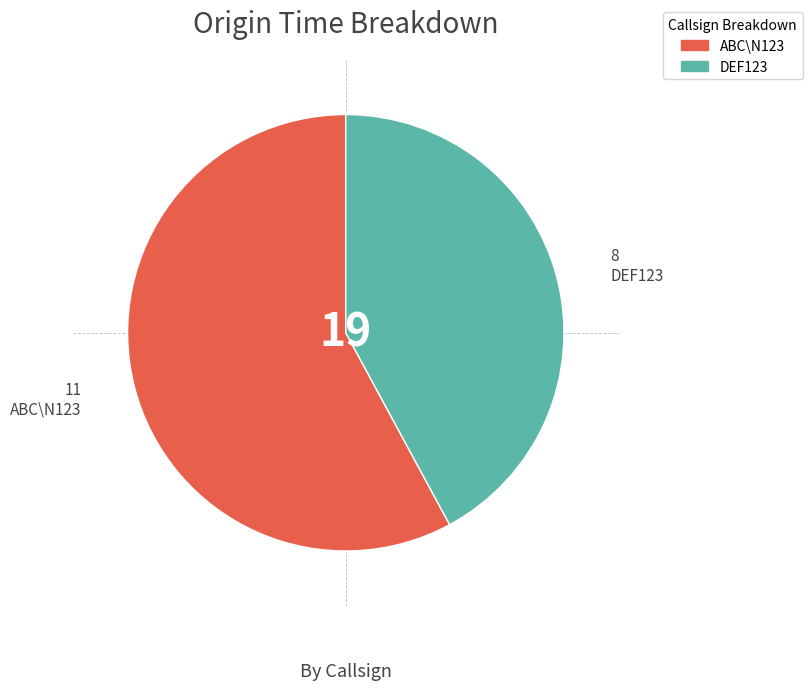

The DEF123 slice represents 42% of the pie. True or false?

True